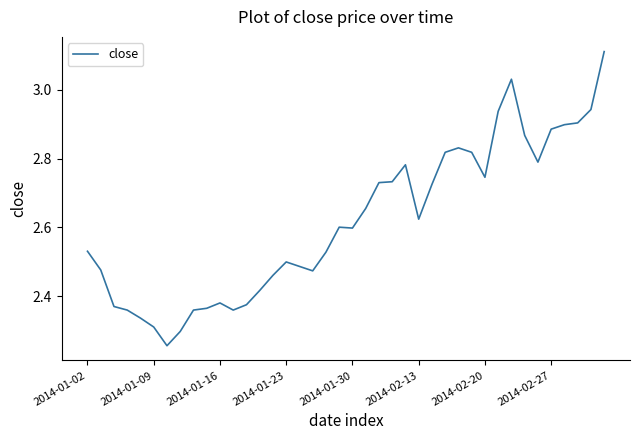

What is the value of the 9th point from the left?

2.4